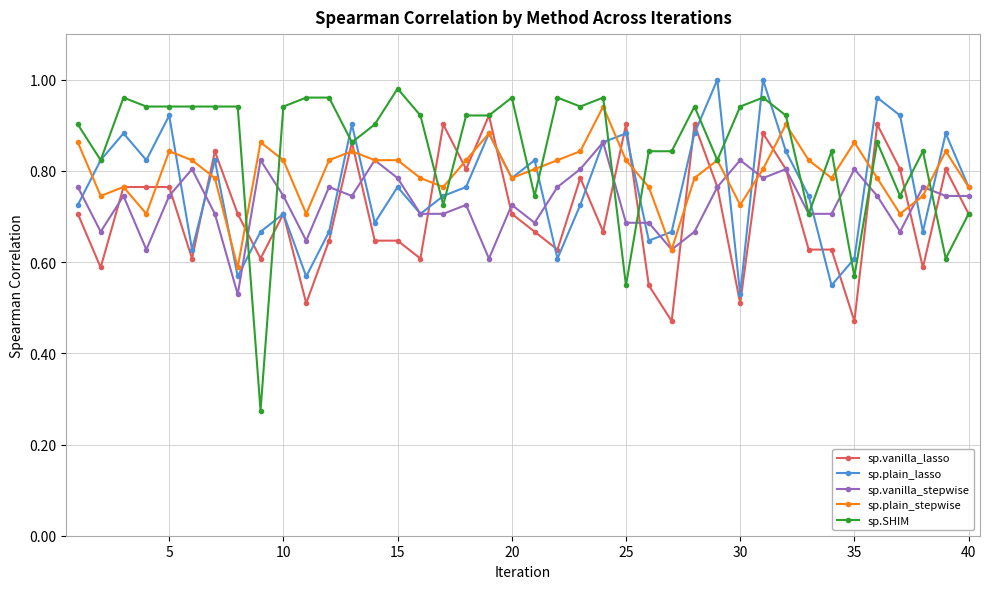

True or false: sp.vanilla_lasso has more than 1 points higher than both neighbors.

True